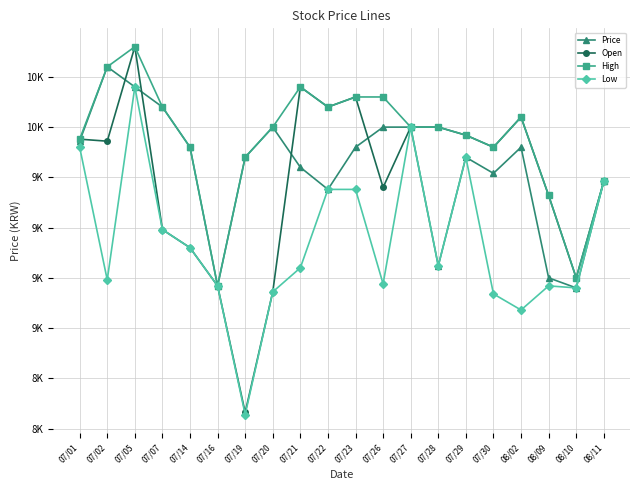

Is the value of Low at 07/05 greater than the value of High at 07/30?

Yes